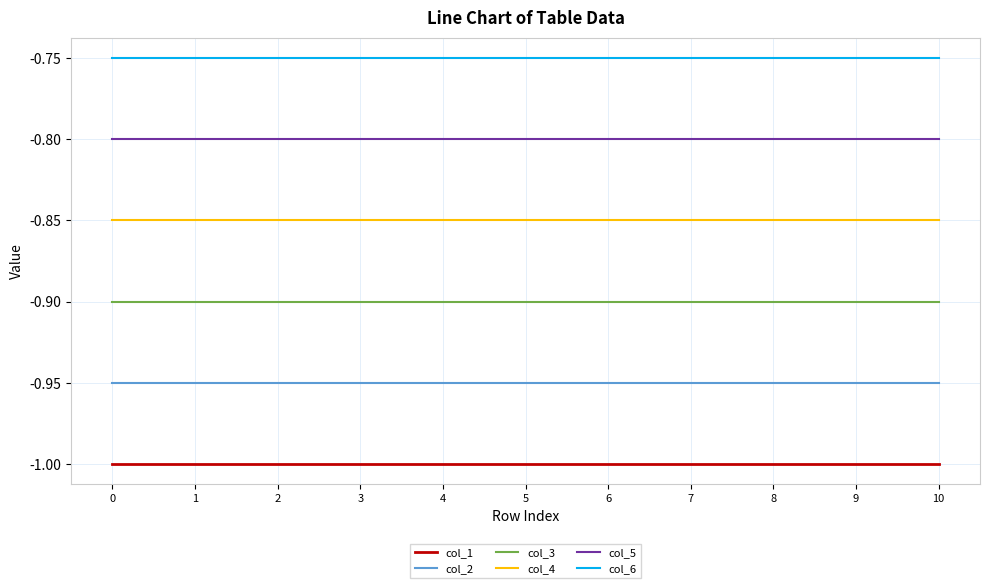

True or false: col_6 and col_1 intersect in this chart.

False